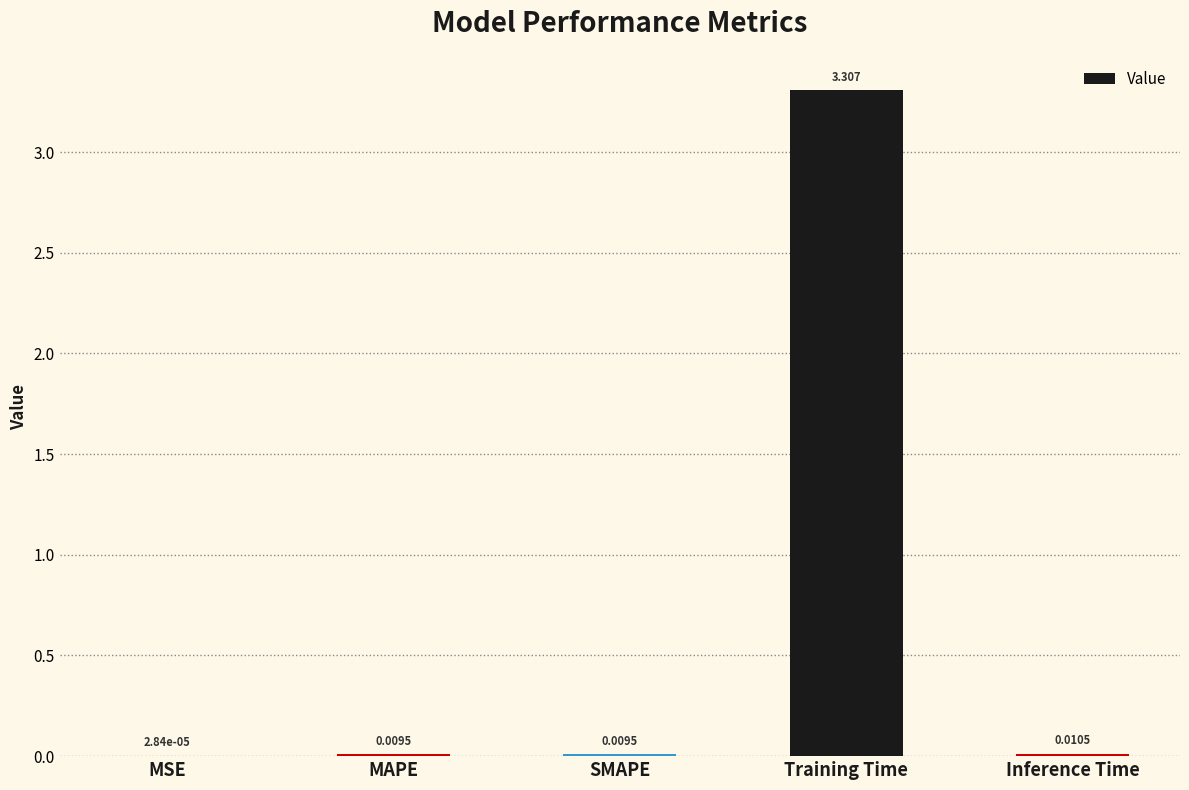

Where is the data nearest to the value 1?

Inference Time